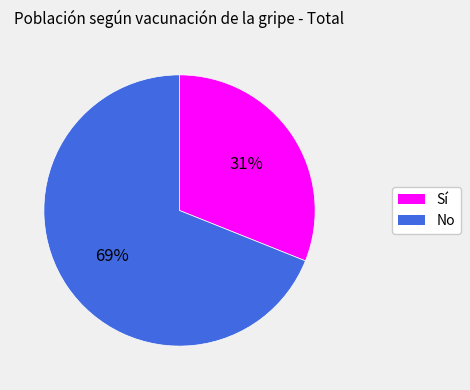

Does No represent more than half of the total?

Yes